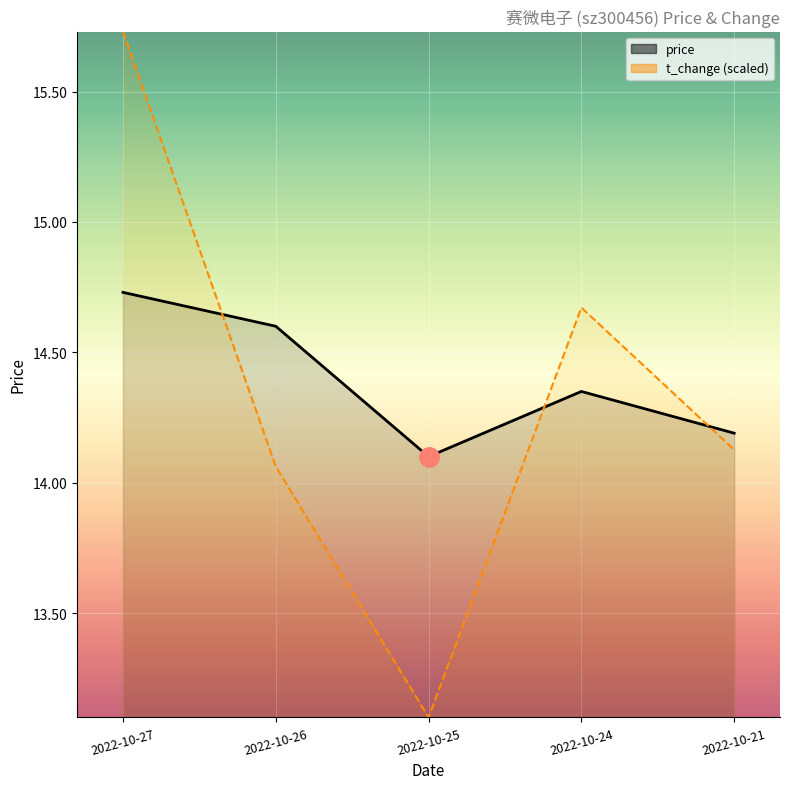

What is the value of the t_change point at the 3rd from the left?

13.1